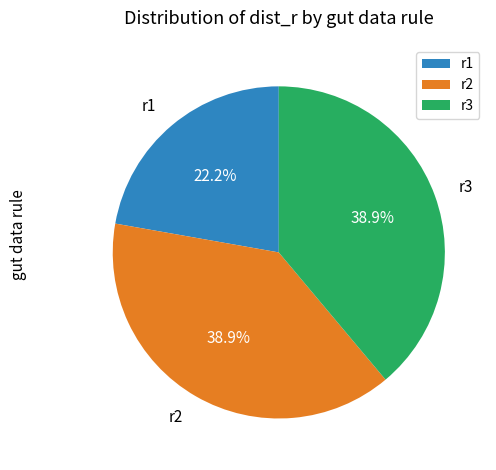

What is the smallest slice in the pie chart?

r1